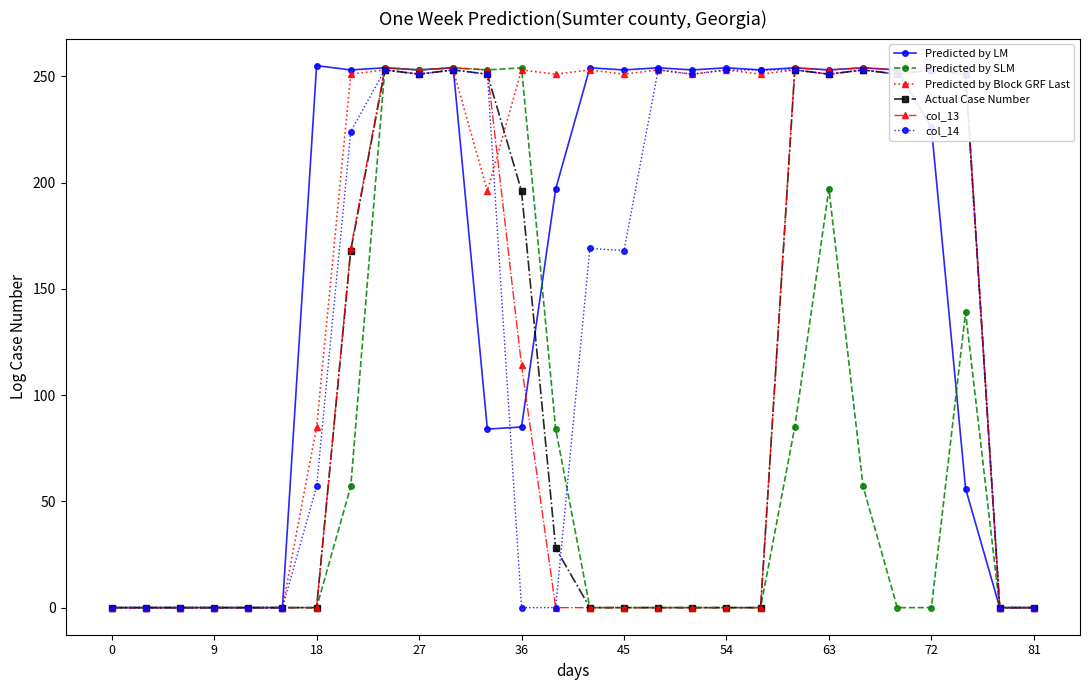

How many positive values does the Actual Case Number series have?

13